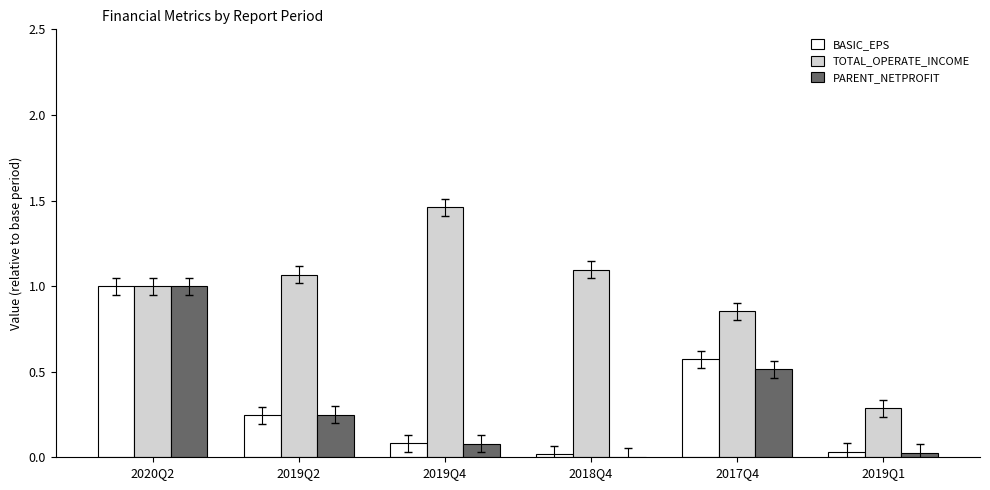

What is the sum of all TOTAL_OPERATE_INCOME values?

5.8